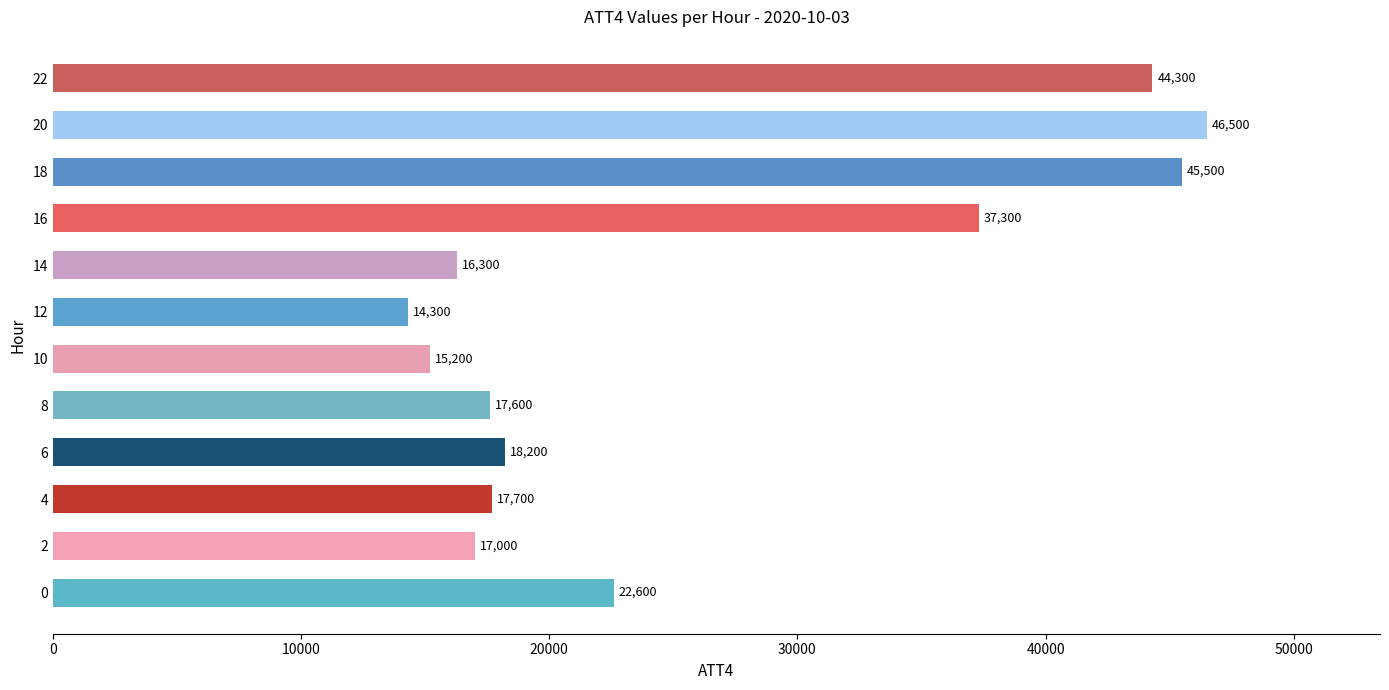

List the labels in order of value, largest first.

20, 18, 22, 16, 0, 6, 4, 8, 2, 14, 10, 12